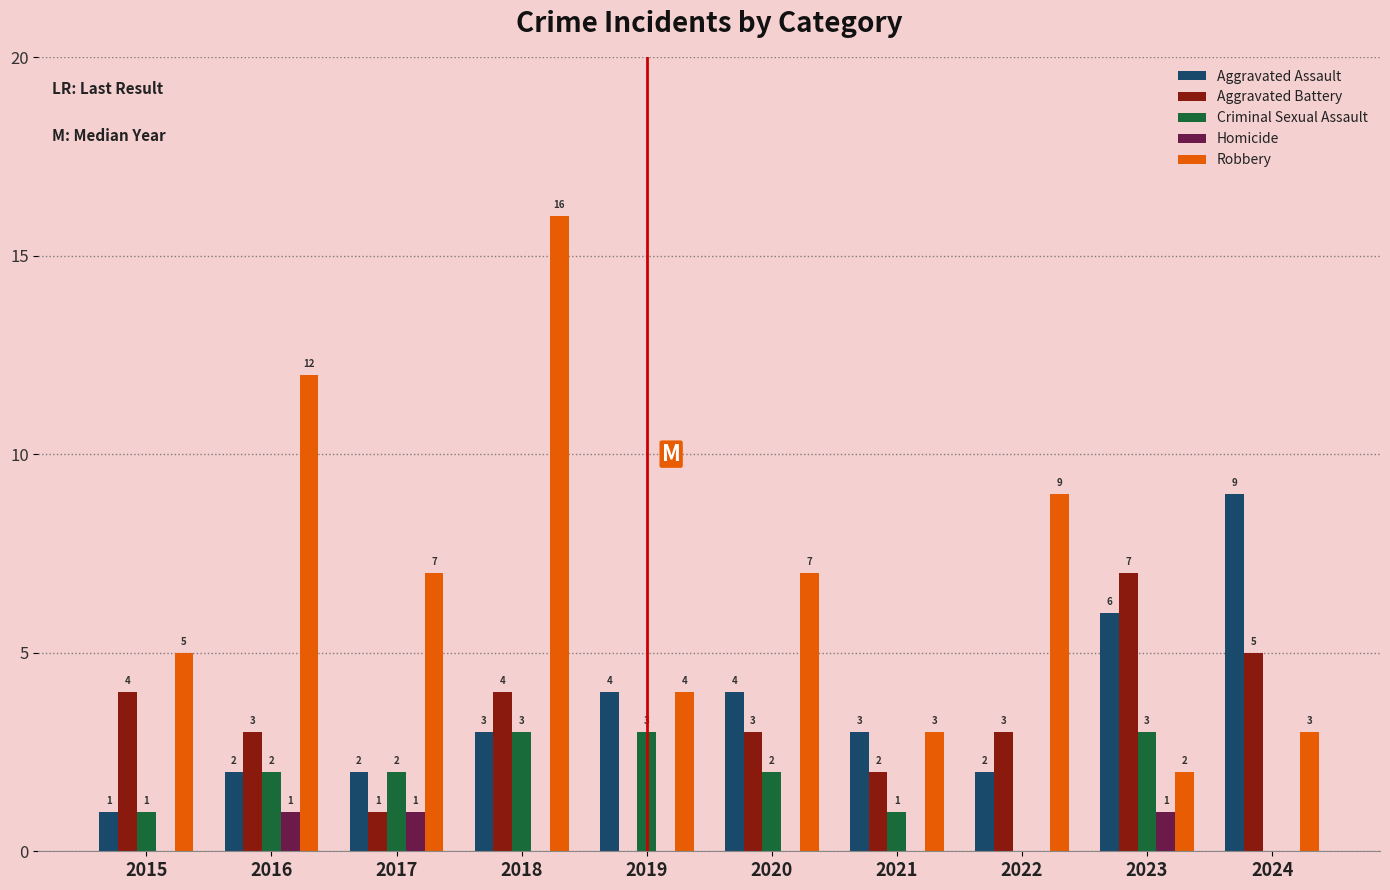

How many groups of bars are there?

10